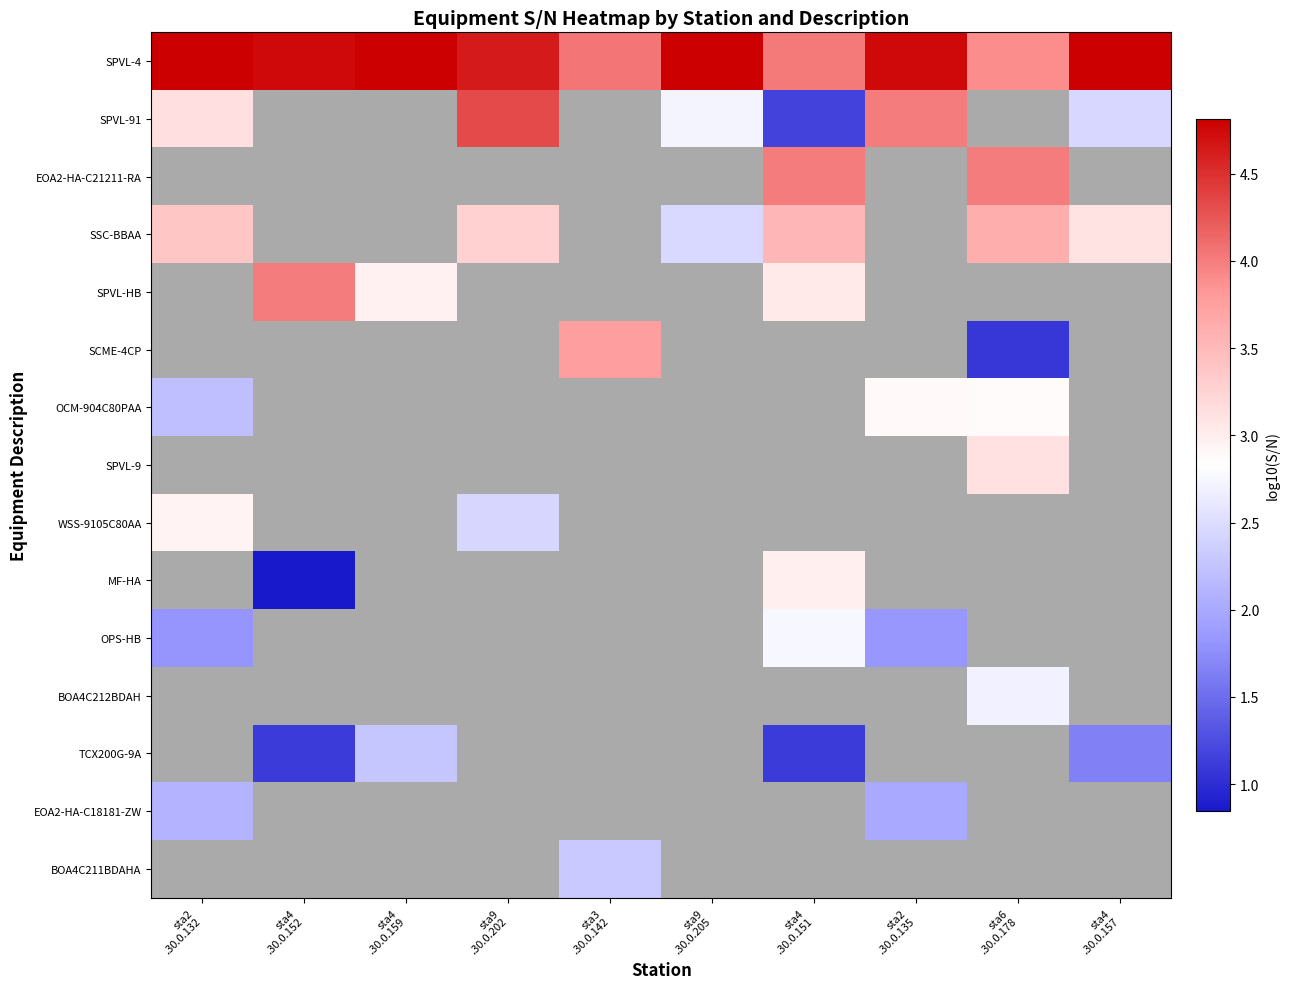

Which series has the largest range (max minus min)?

SPVL-91